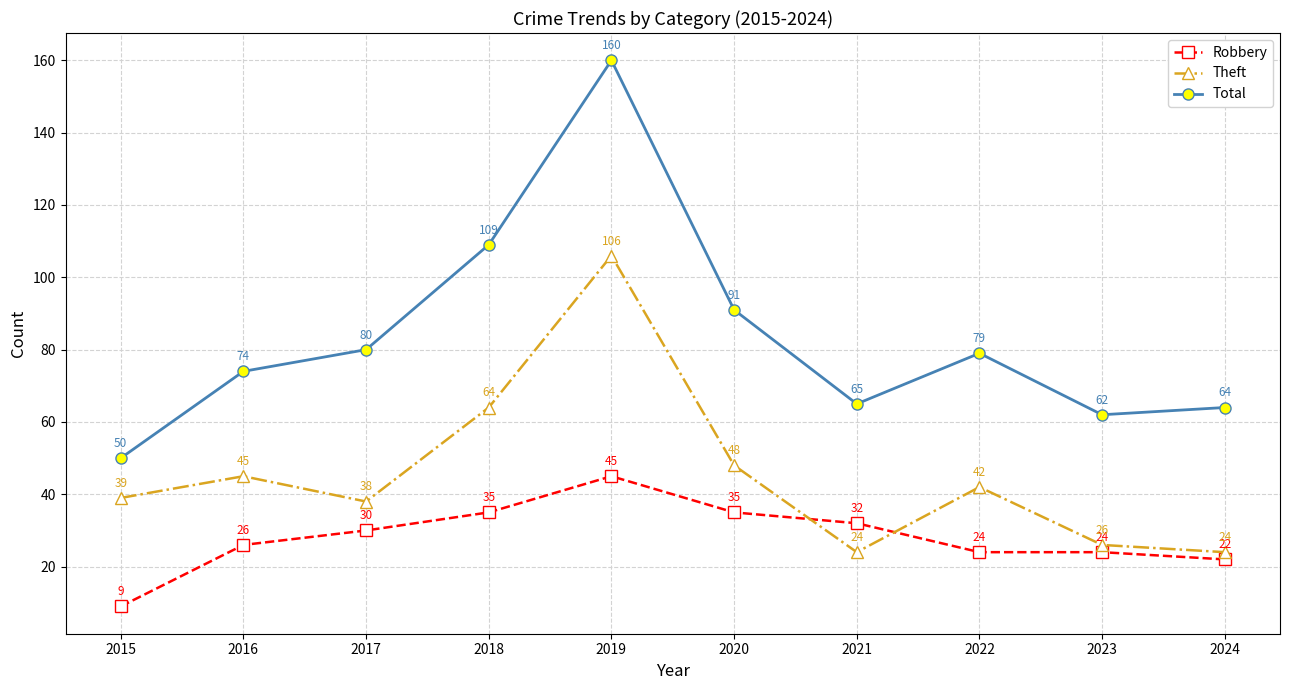

How many lines are shown in the chart?

3